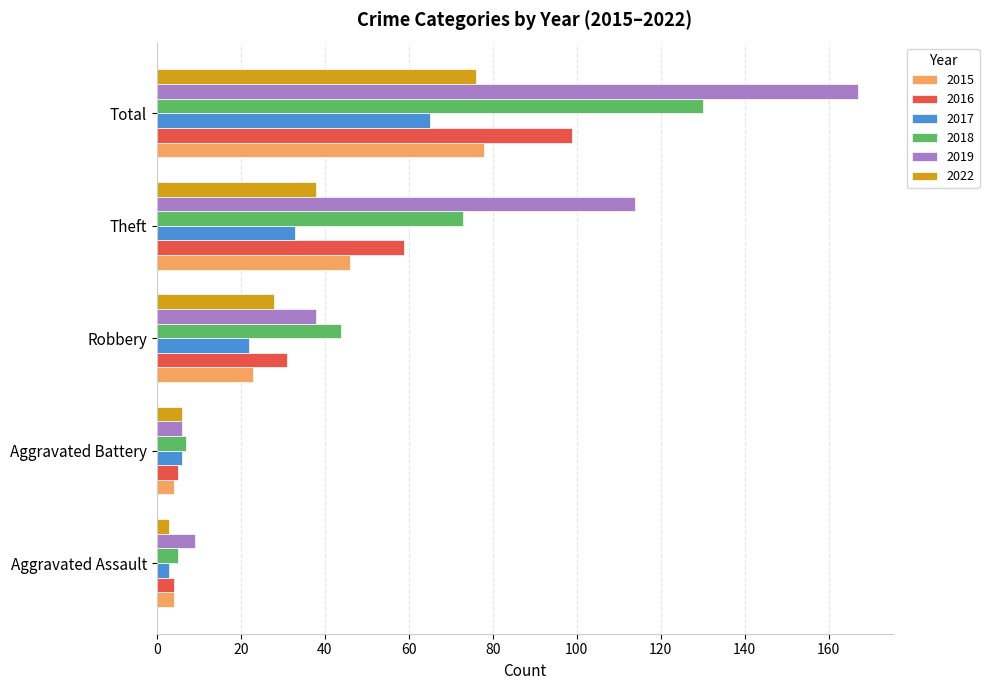

Read the 2022 value at Robbery.

28